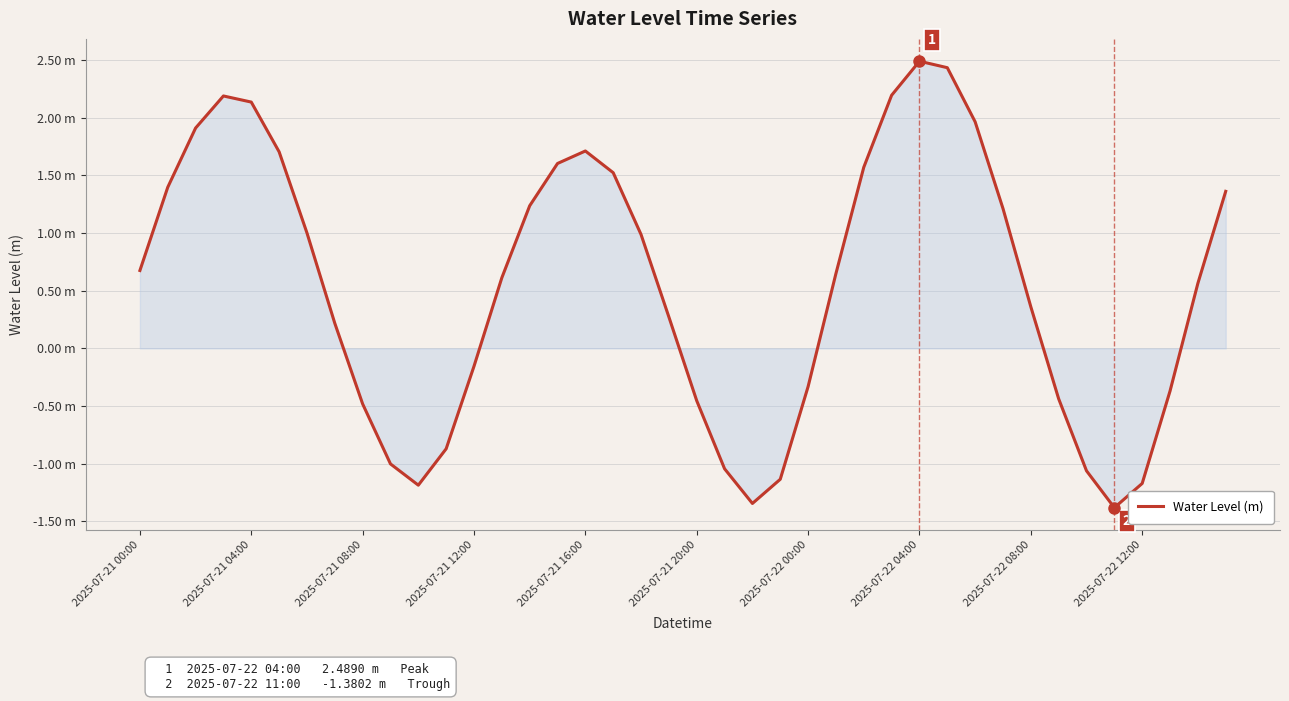

Does the chart display data point markers on the line(s)?

No